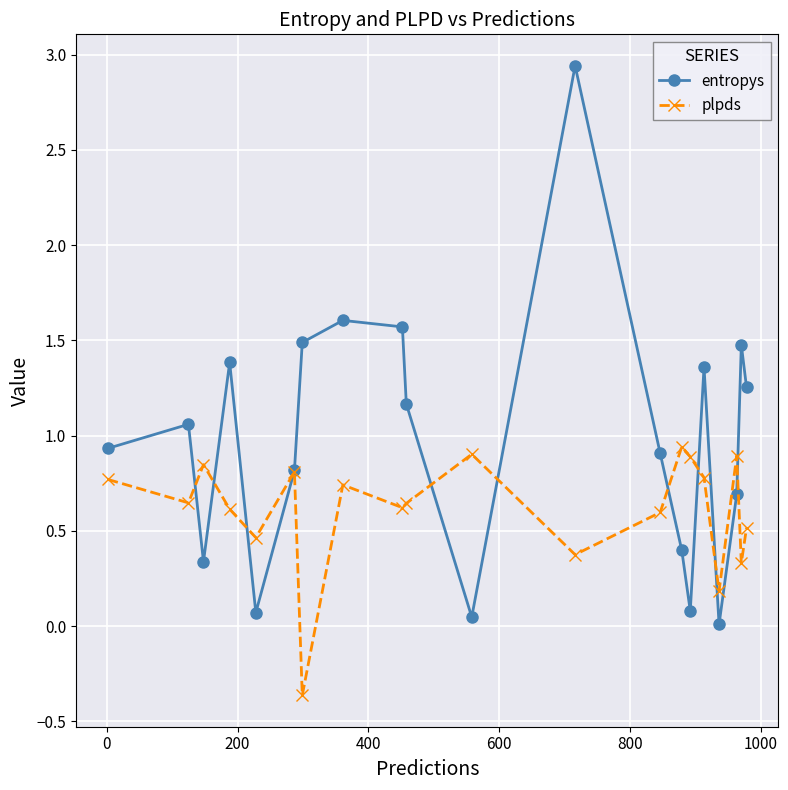

What are all the series names shown in the legend?

entropys, plpds